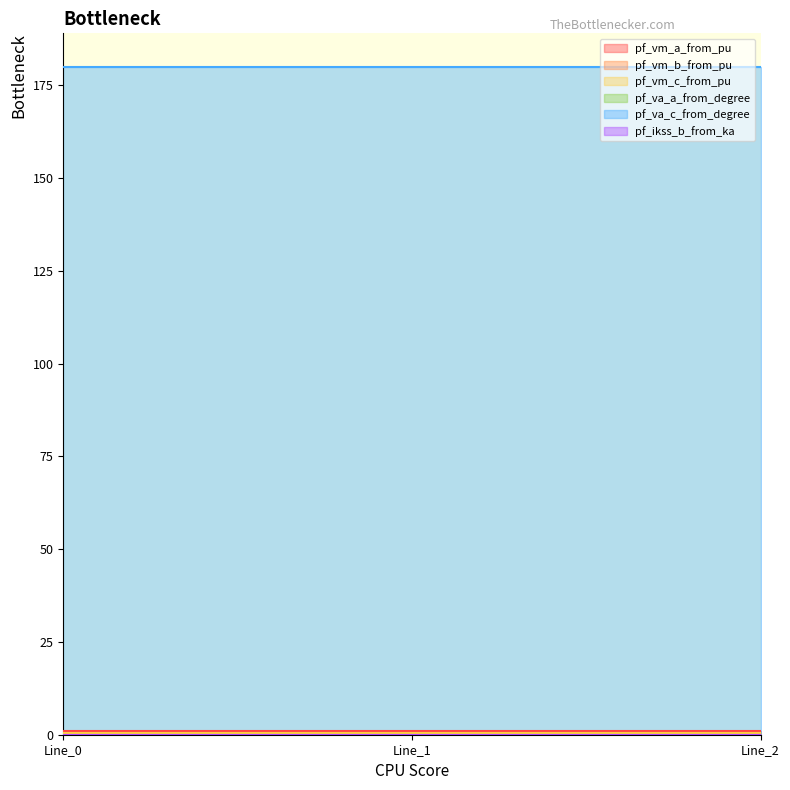

List the labels in order of pf_ikss_b_from_ka value, largest first.

Line_0, Line_1, Line_2